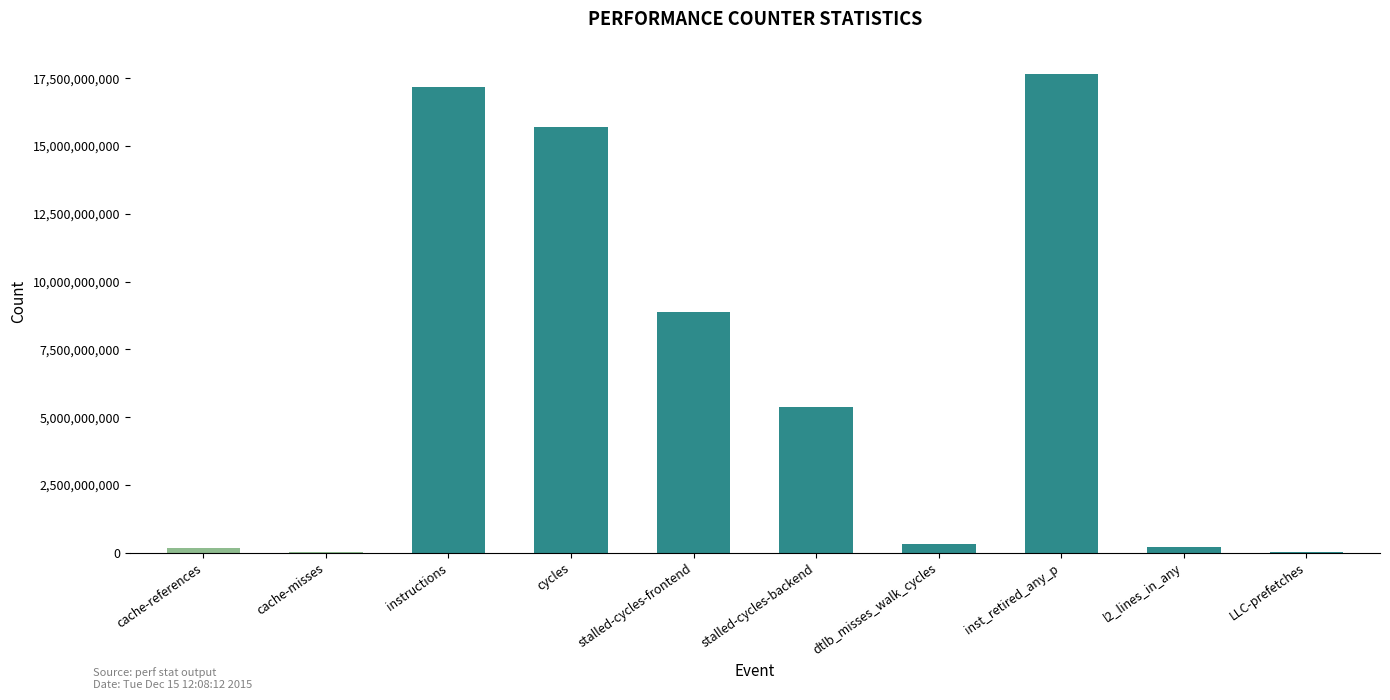

Is it true that the value at dtlb_misses_walk_cycles is 333447469?

True